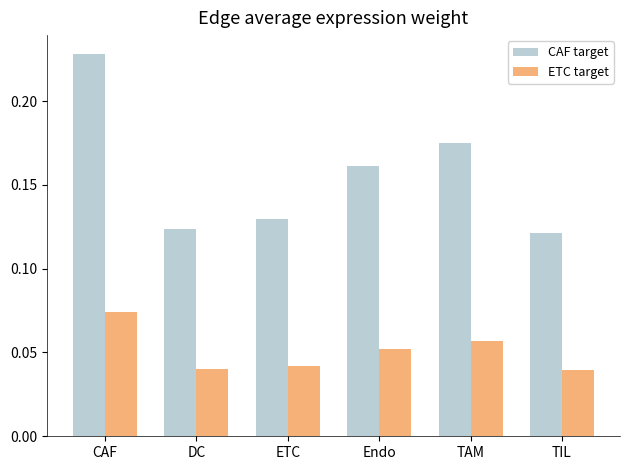

Which series has the widest spread of values?

CAF target